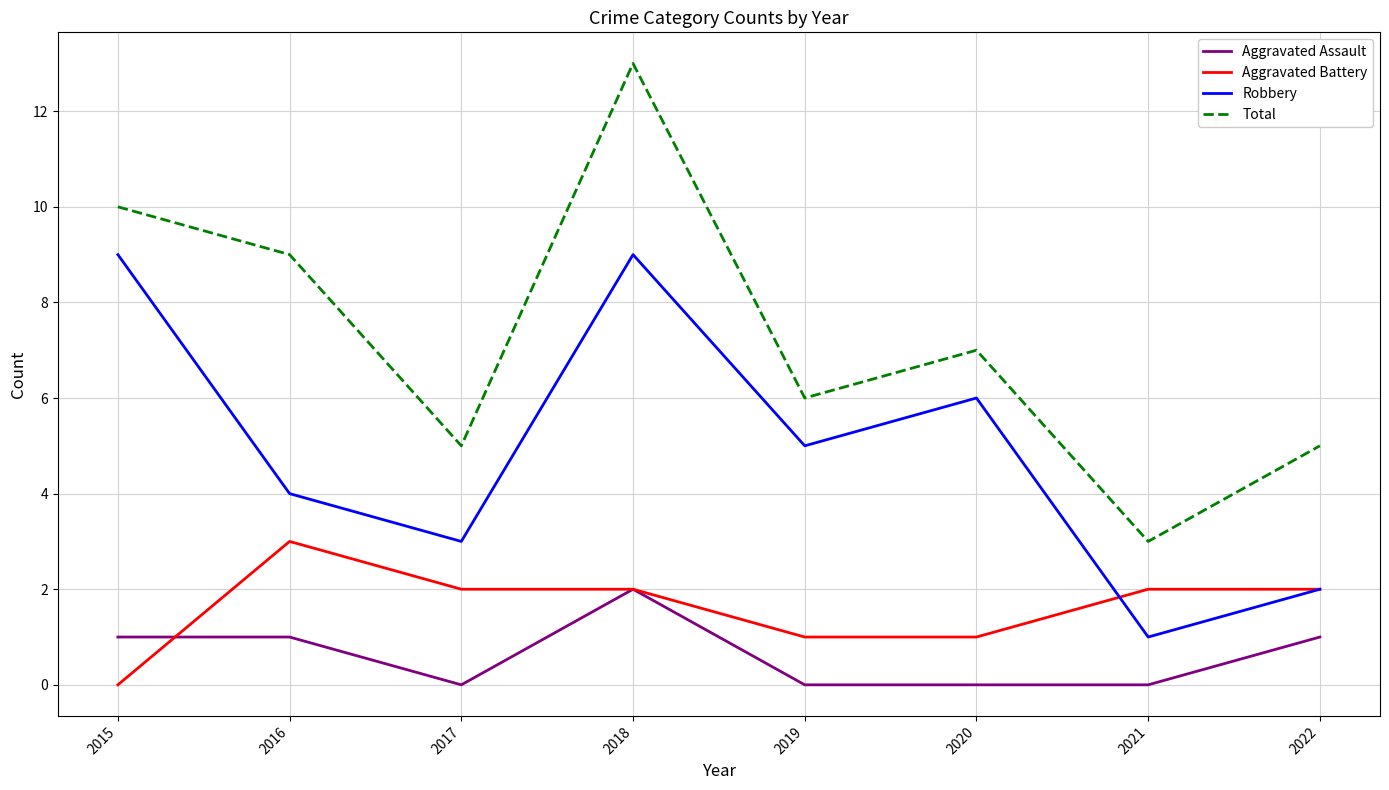

Read the Aggravated Battery value at 2018.

2